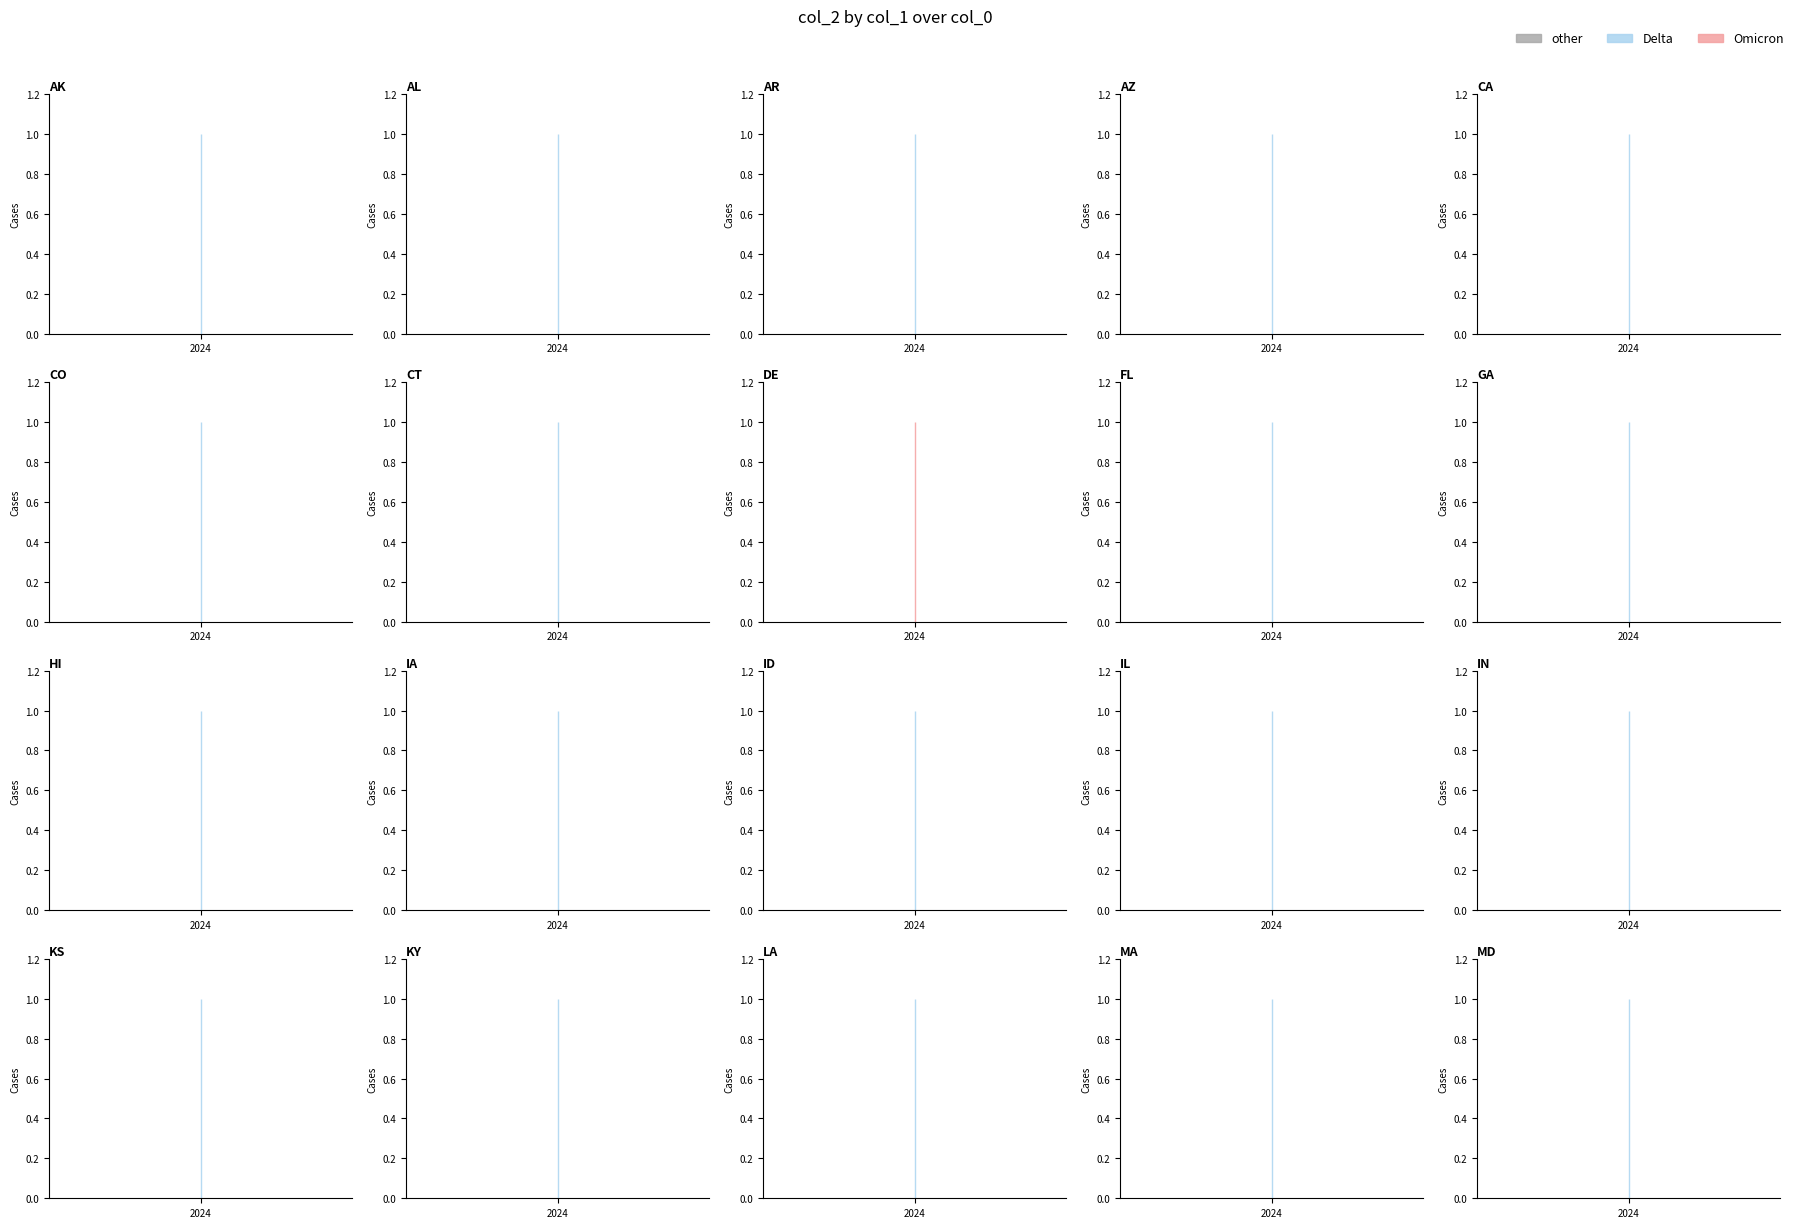

True or false: Delta and Omicron intersect in this chart.

False